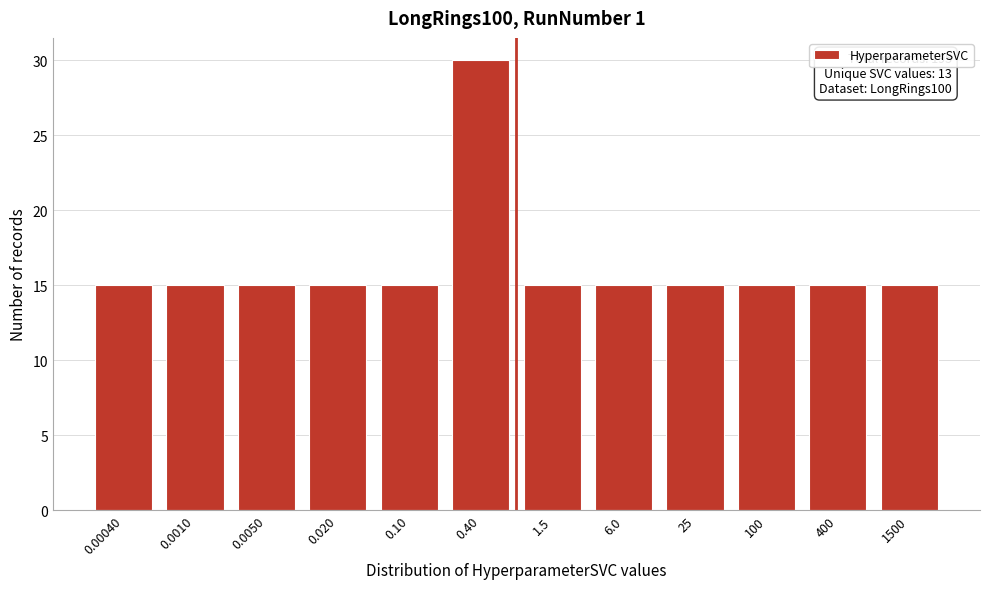

Reading right to left, list all the values displayed in this chart.

1500=15	400=15	100=15	25=15	6.0=15	1.5=15	0.40=30	0.10=15	0.020=15	0.0050=15	0.0010=15	0.00040=15